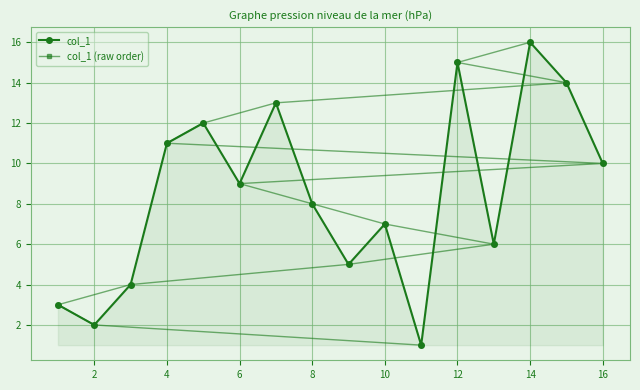

What is the sum of all col_1 (raw order) values?

136